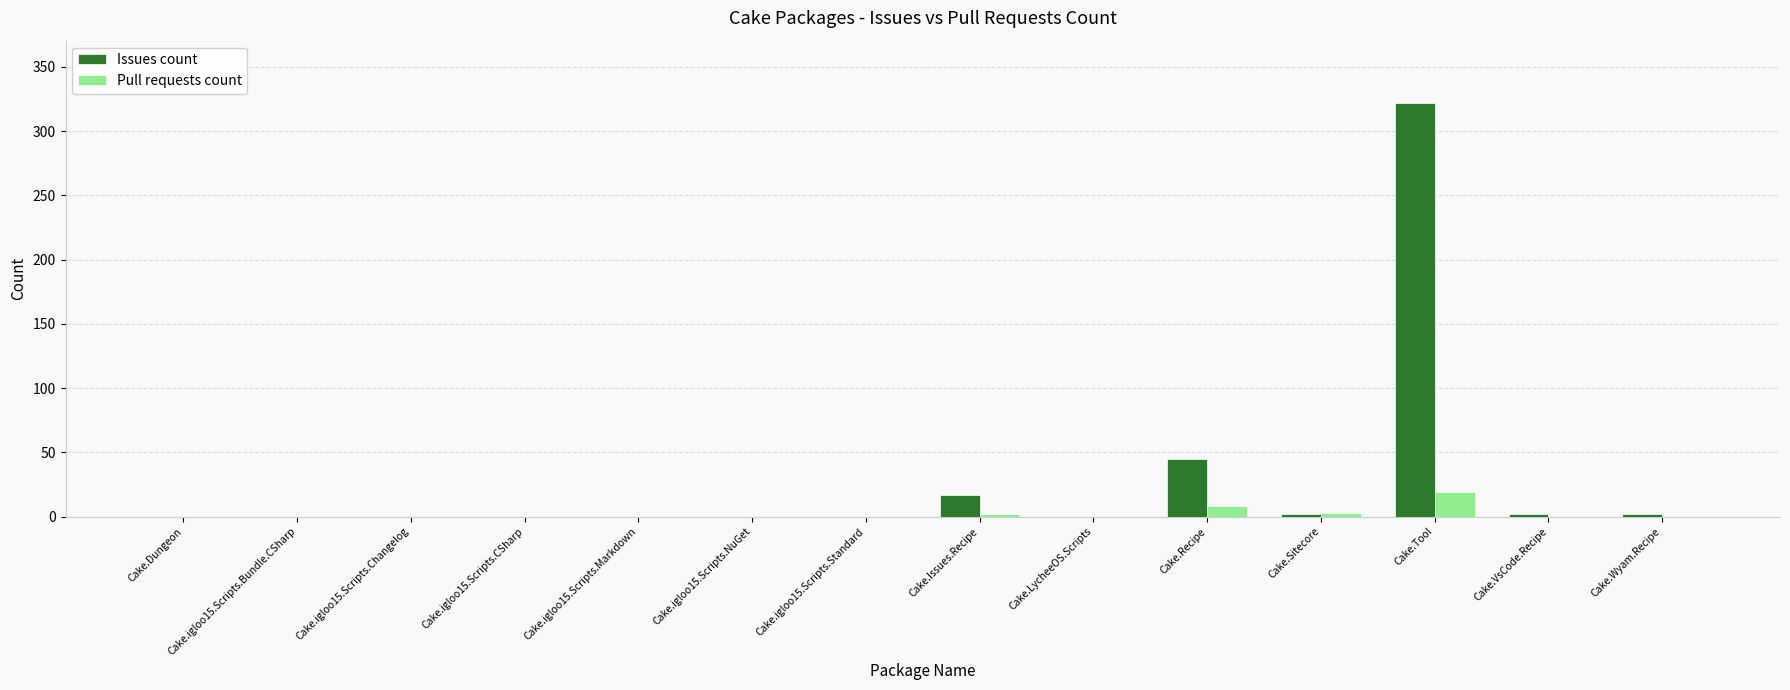

How many groups of bars are there?

14